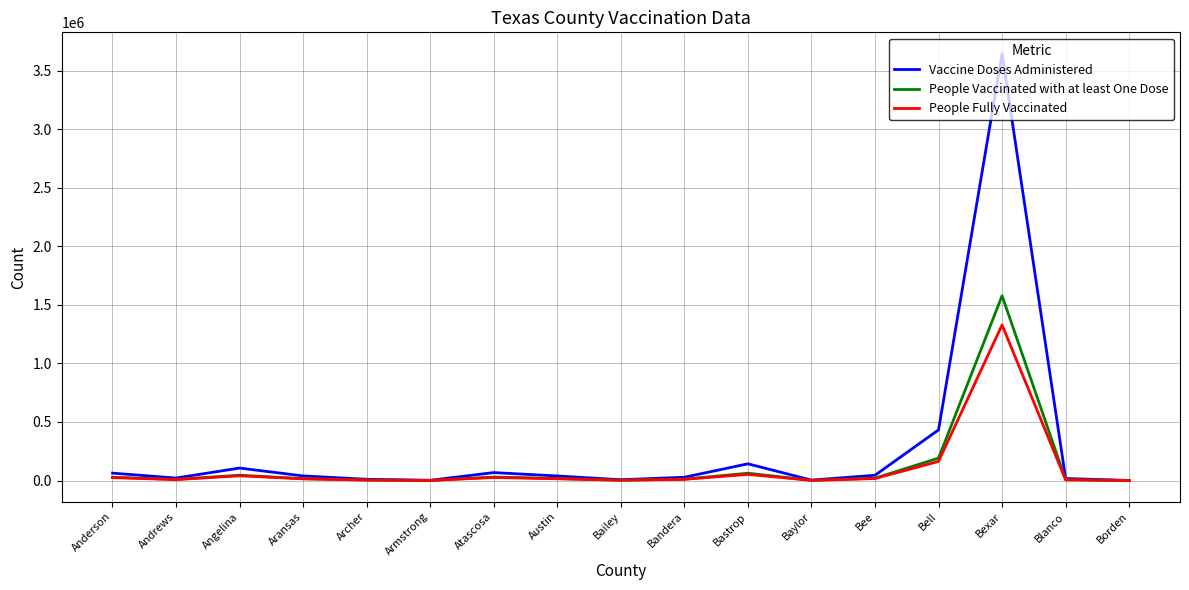

What is the difference between the highest and lowest values at Bexar?

2316265